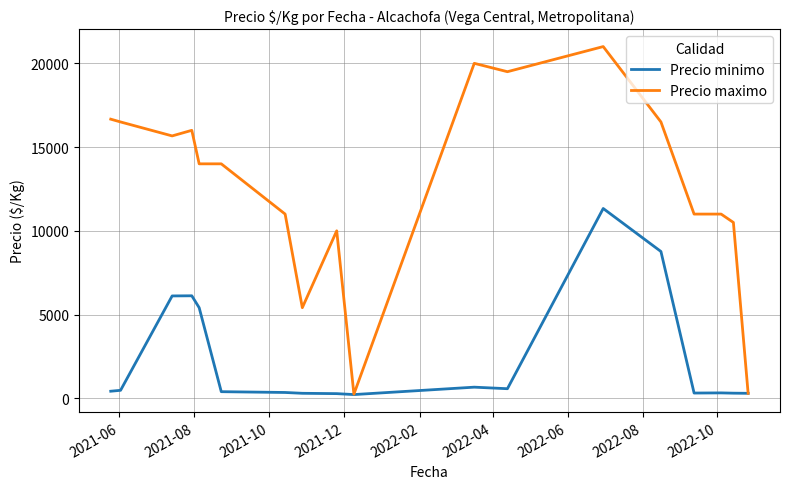

True or false: Precio maximo has more than 2 points higher than both neighbors.

True